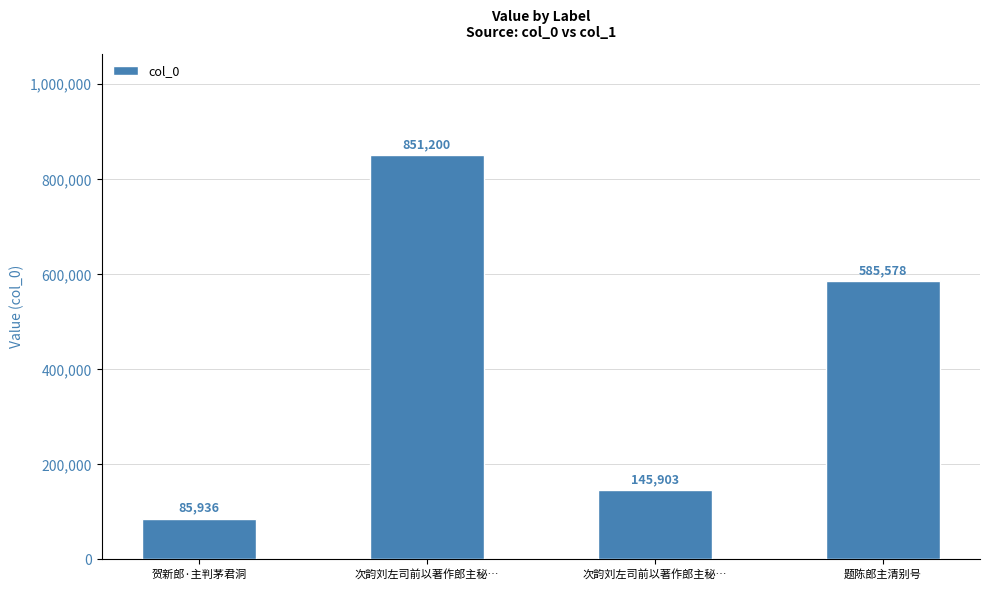

How many data points does each series have?

4